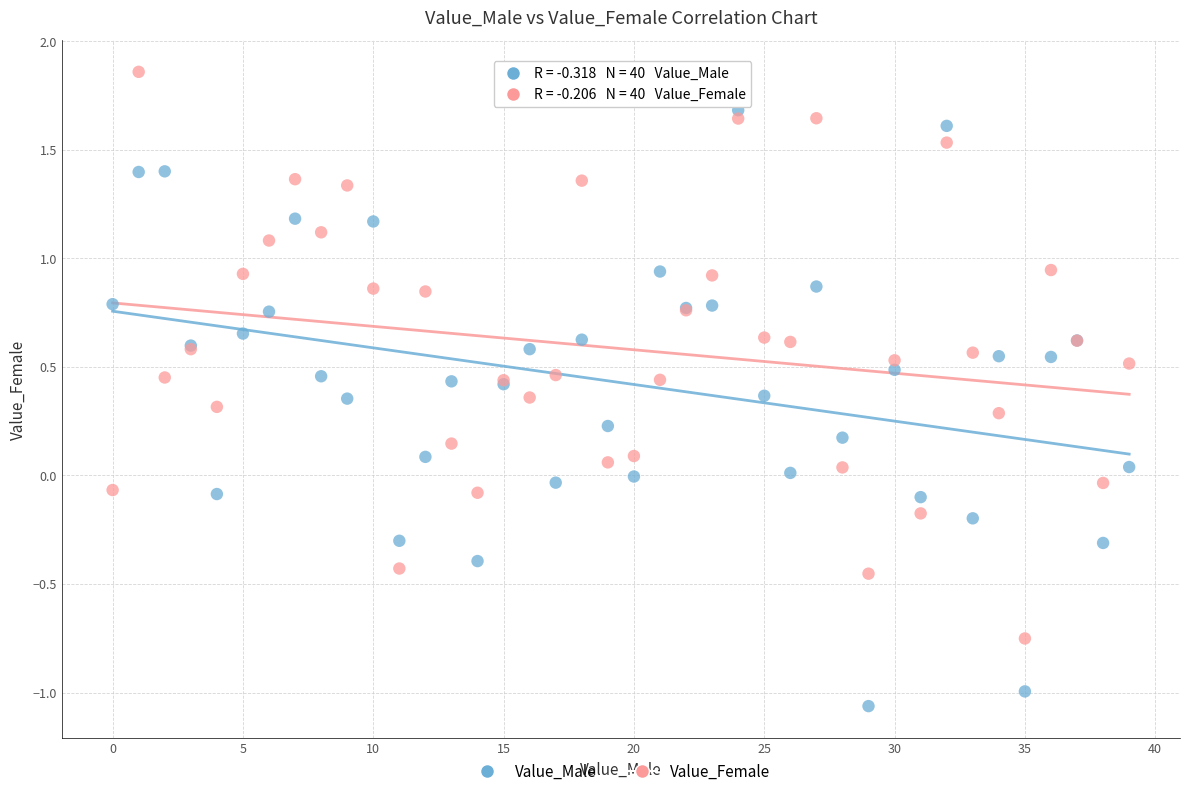

Which series contains the highest Y value?

Value_Female